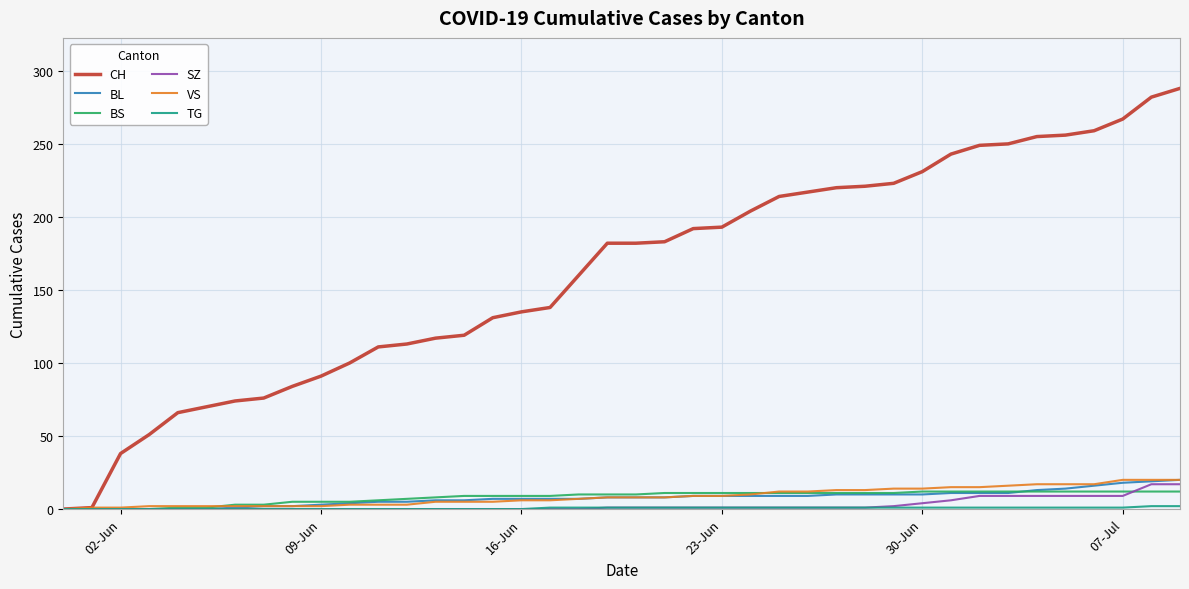

What is the highest value of the CH series?

288